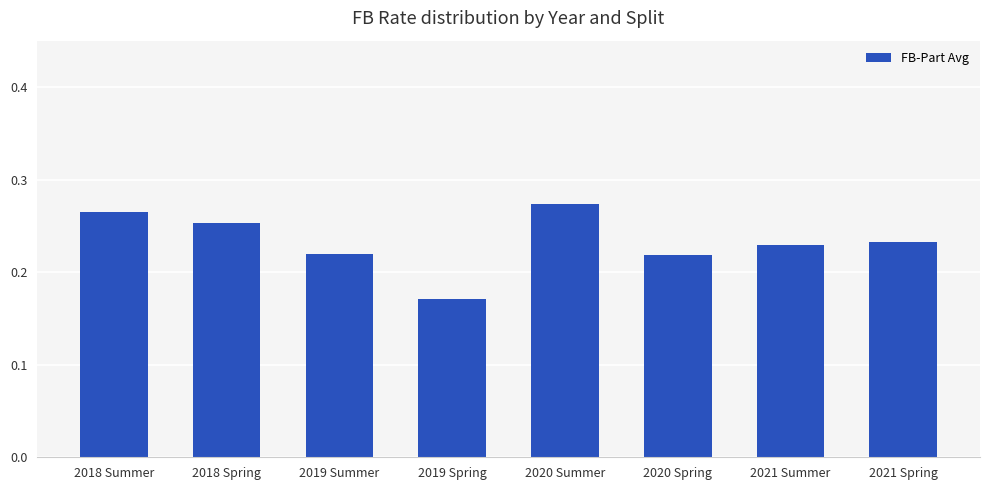

Which category has the lowest value across all series?

2019 Spring